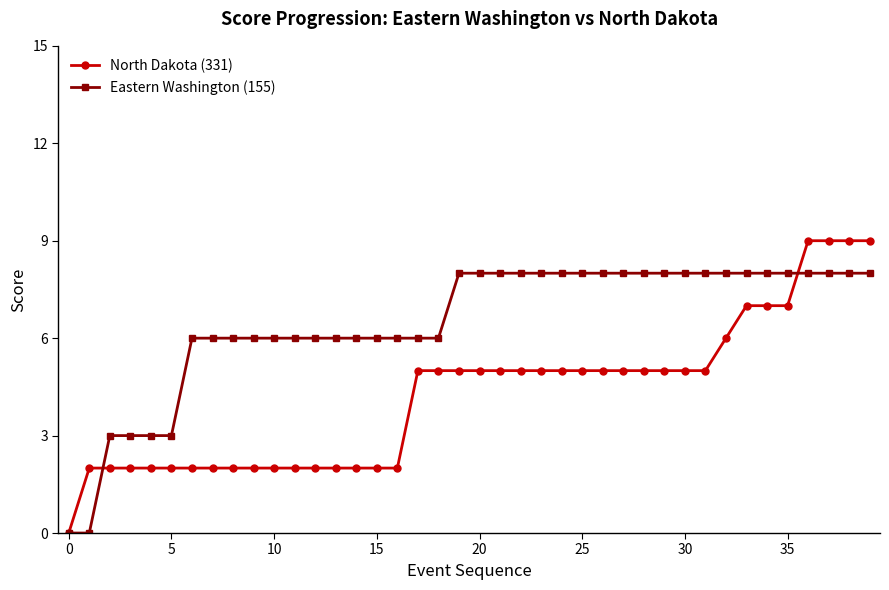

Does the chart have visible grid lines?

No